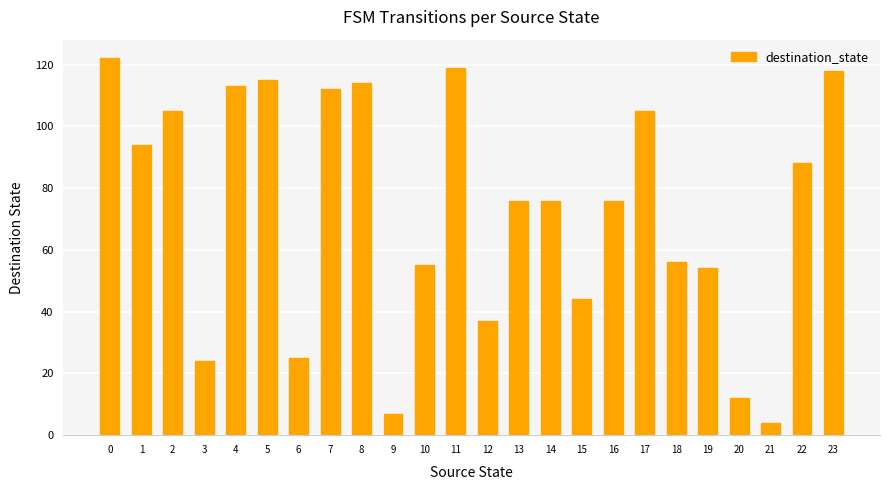

What is the value of the 20th bar from the left?

54